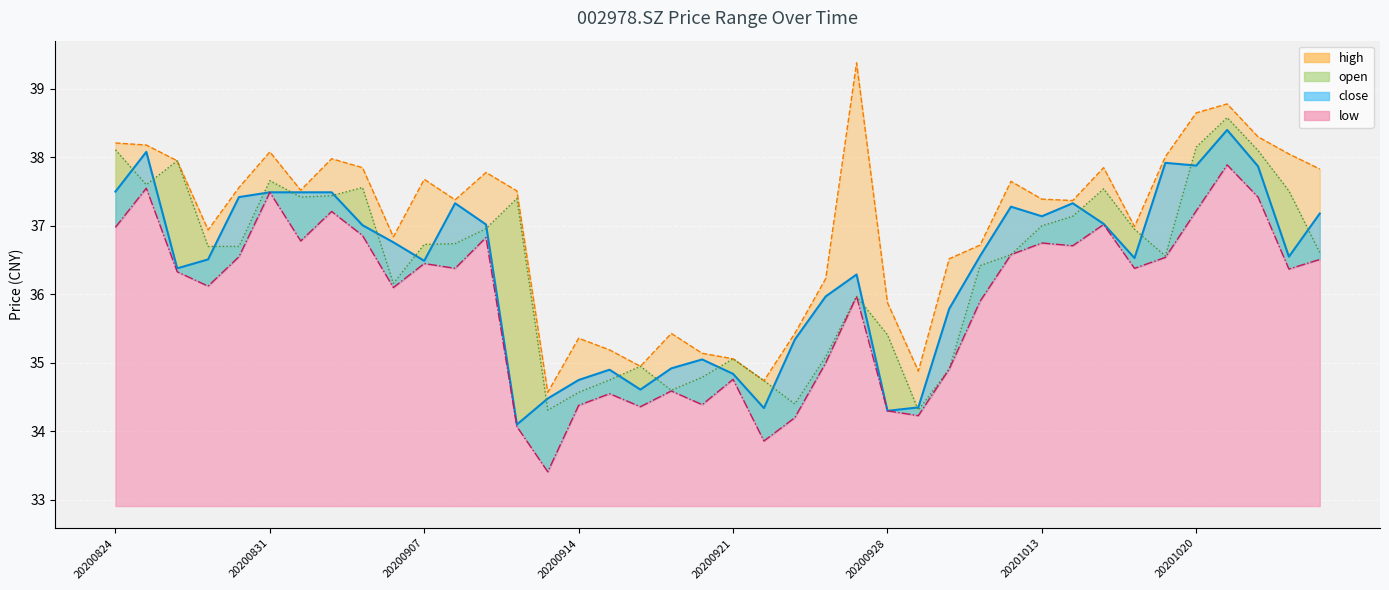

What is the average value of the open series?

36.4